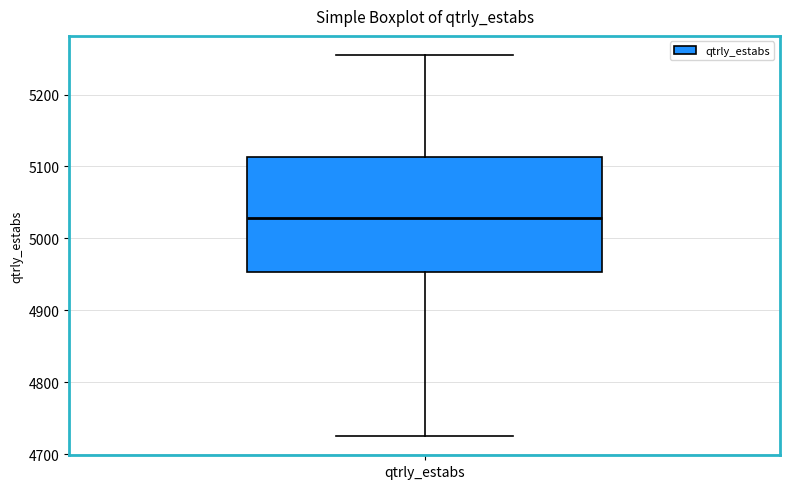

Read this box plot against the y-axis: the position of the median line, the range covered by the box, and the ends of both whiskers. The values are not printed on the chart, so give them approximately, as read against the axis.

median 5030, box 4950 to 5110, whiskers 4730 to 5260